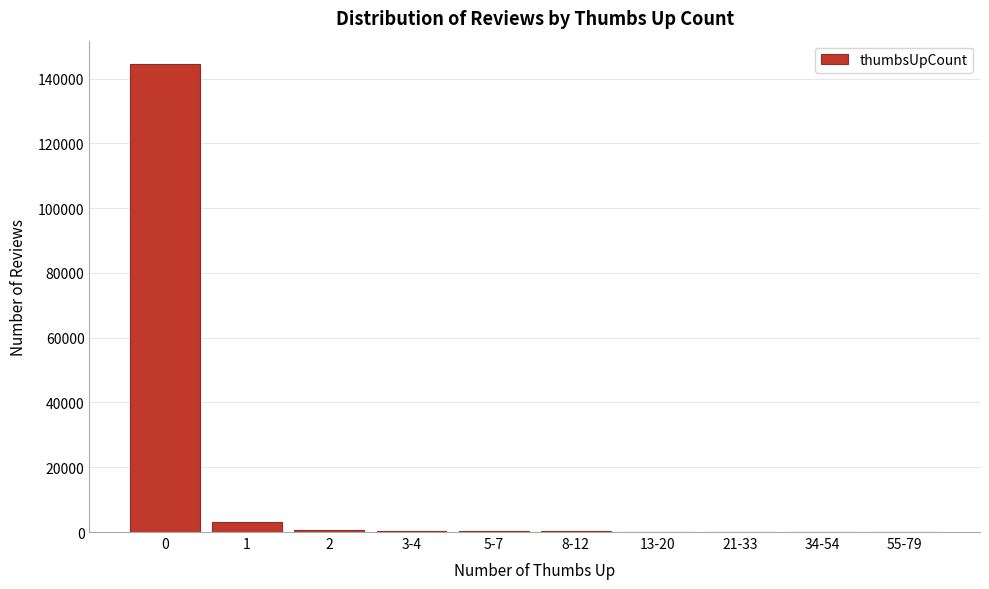

The value at 0 is 144491. True or false?

True